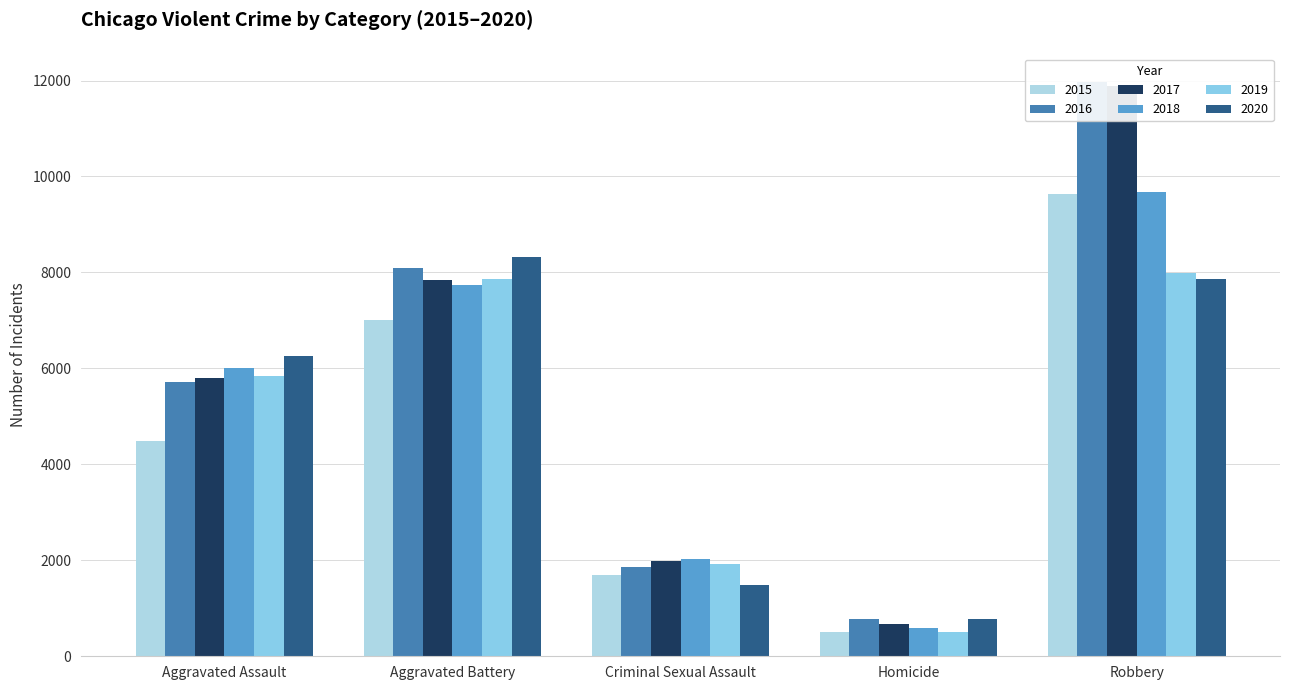

How many categories are shown in the chart?

5